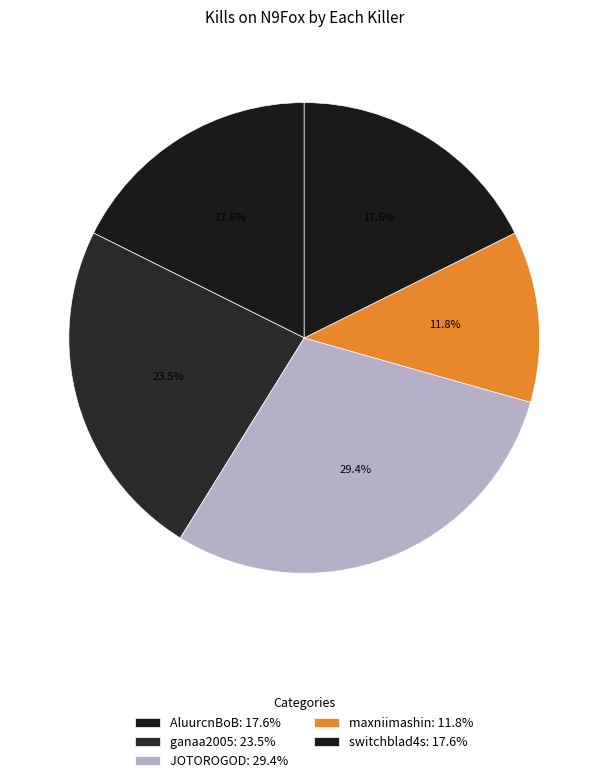

How many slices are in this pie chart?

5